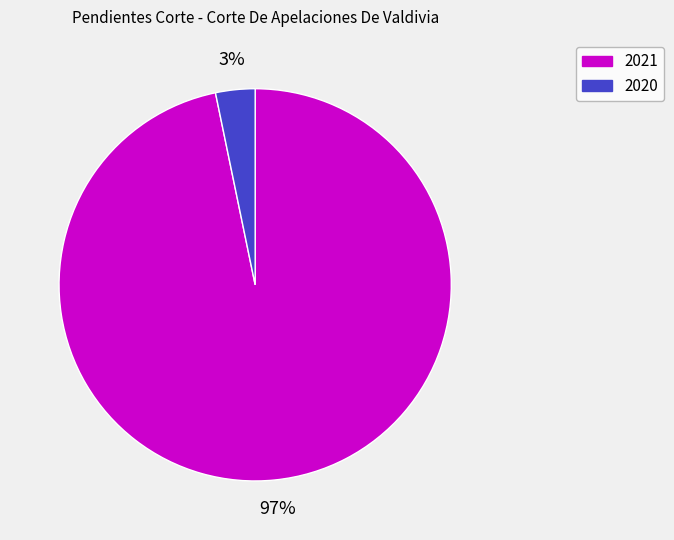

Does 2020 represent more than half of the total?

No